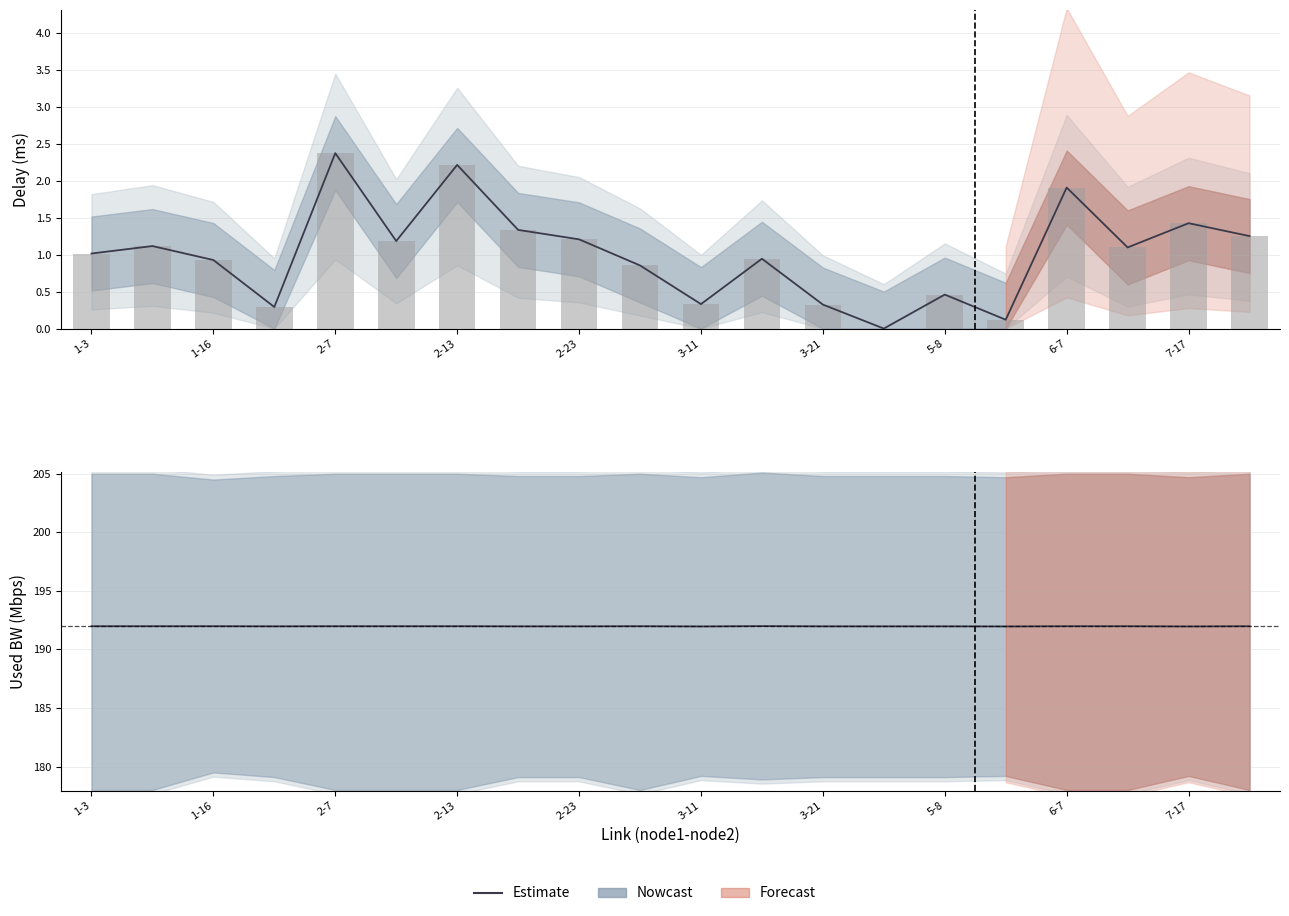

True or false: the data shows 192.0 at 11.

True